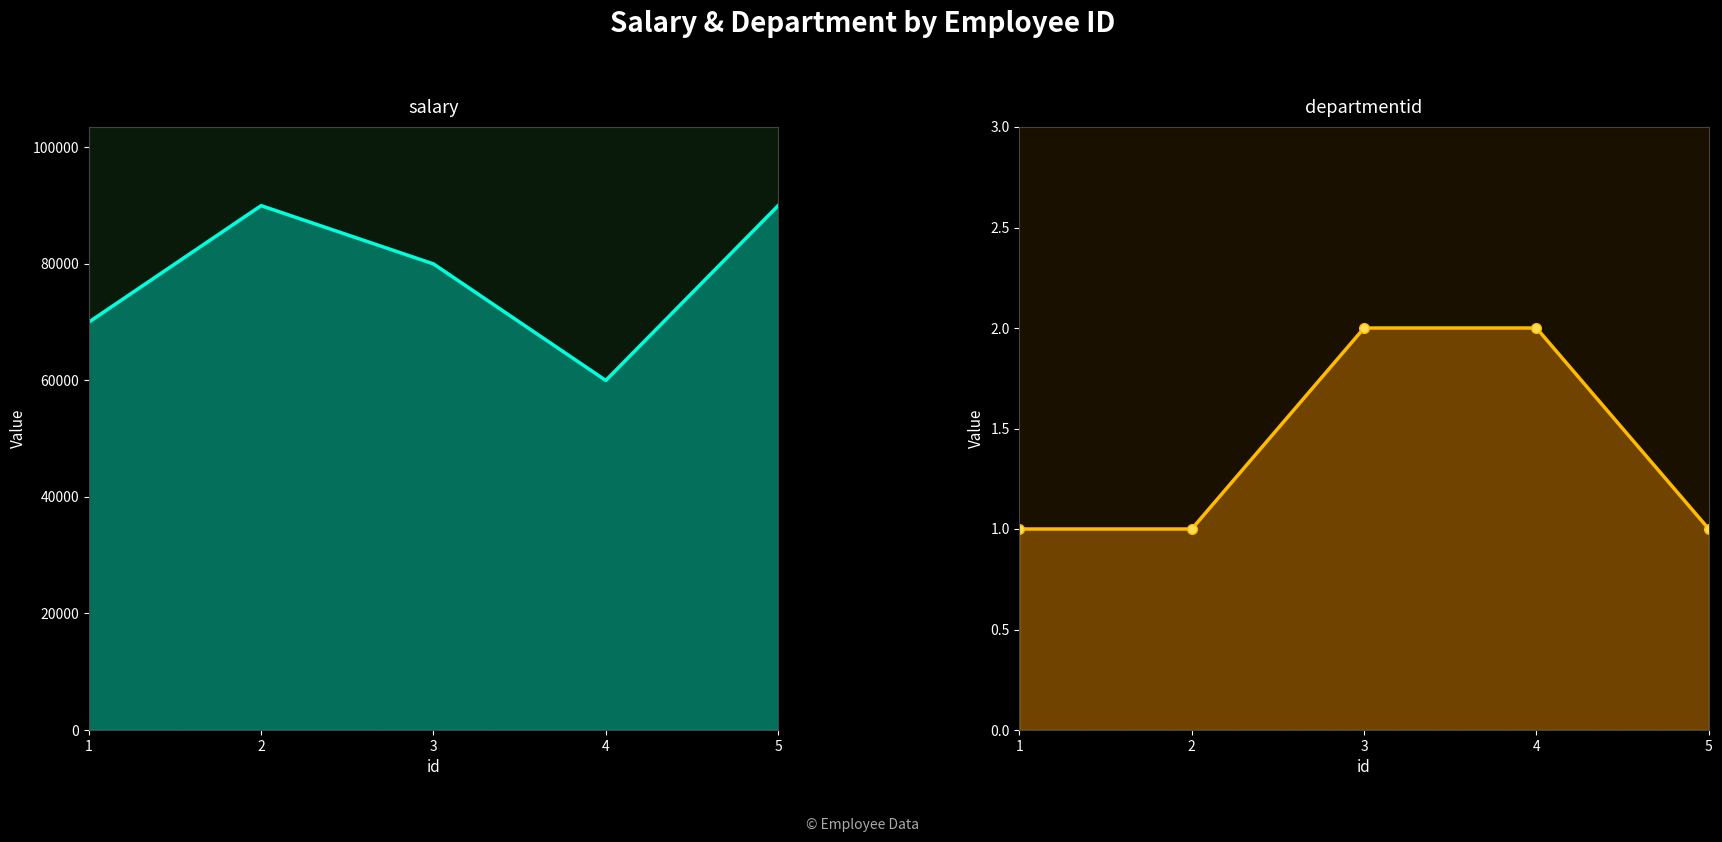

Between 1 and 4, which series saw the biggest shift?

salary